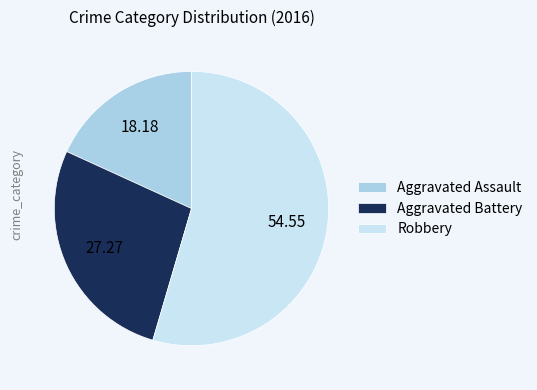

Is there any slice that represents more than half of the pie?

Yes